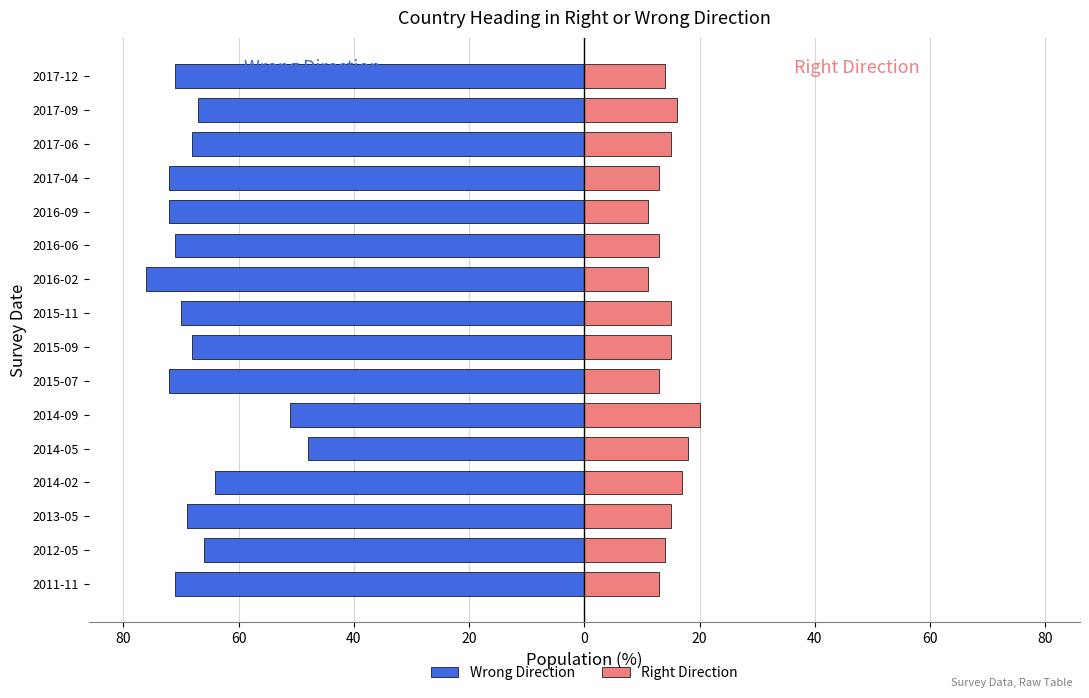

Between 2014-02 and 2016-02, which series saw the biggest shift?

Wrong Direction